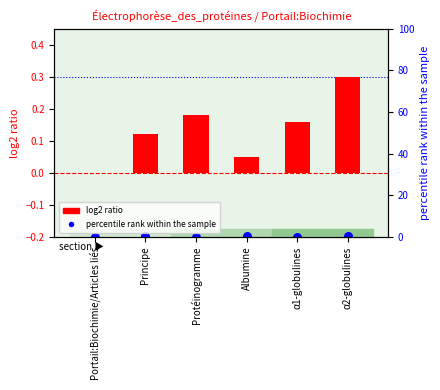

Which series has the largest total across all categories?

log2 ratio